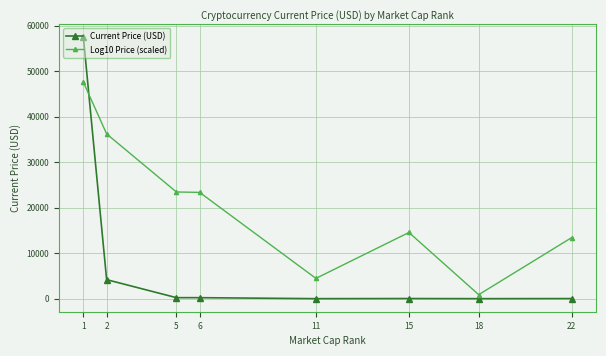

At which label is Current Price (USD) closest to 28721?

2